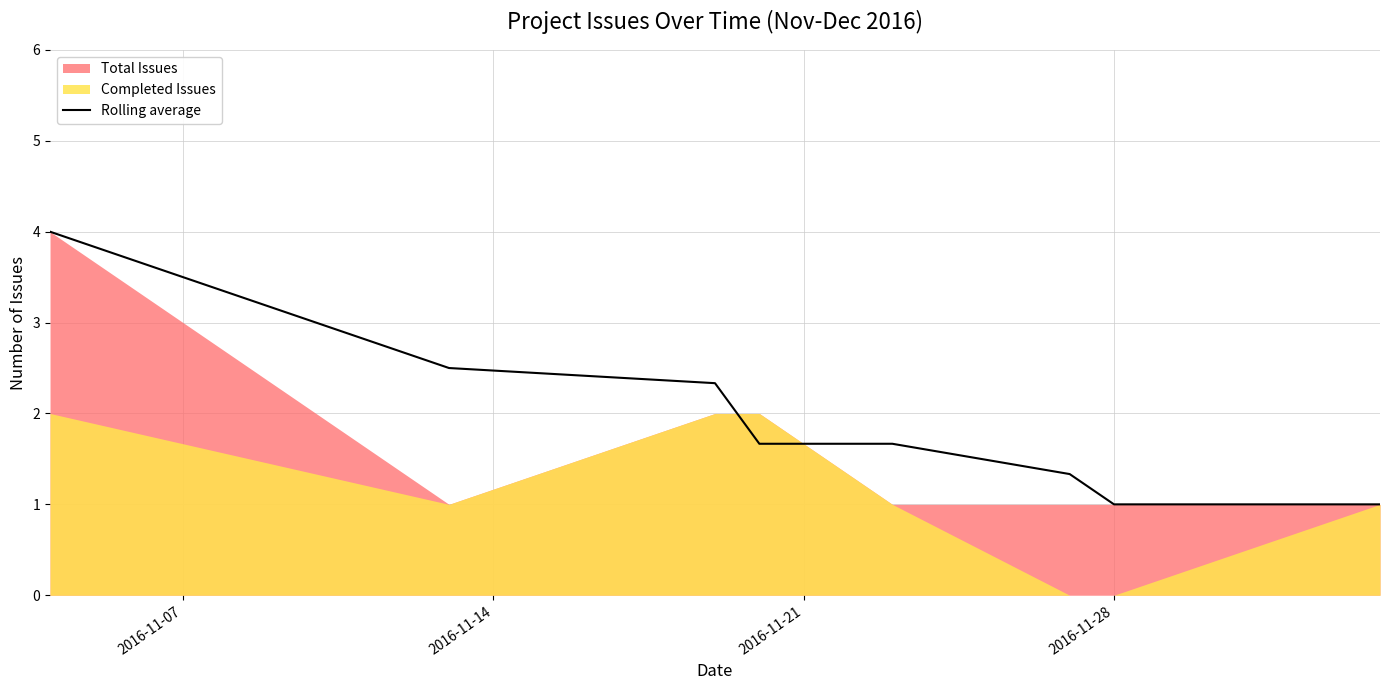

What is the highest value of the Rolling average series?

4.0